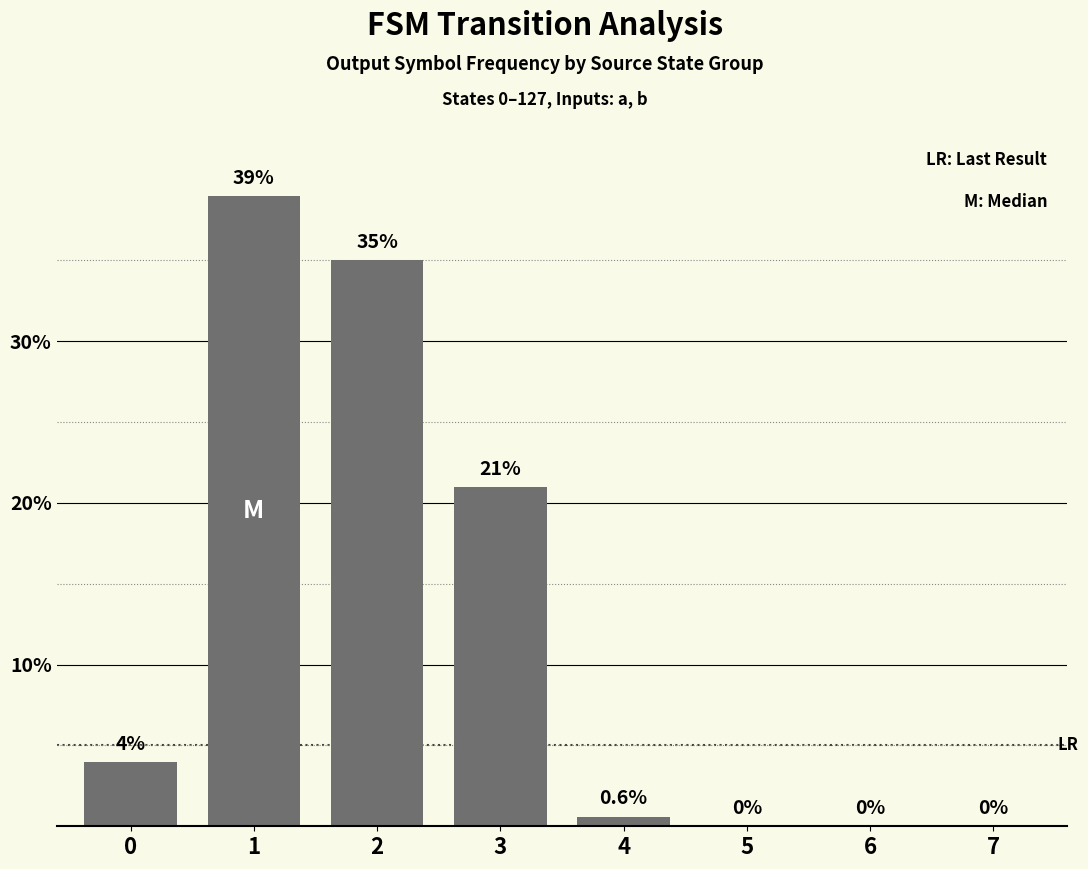

Count the number of categories in the chart.

8